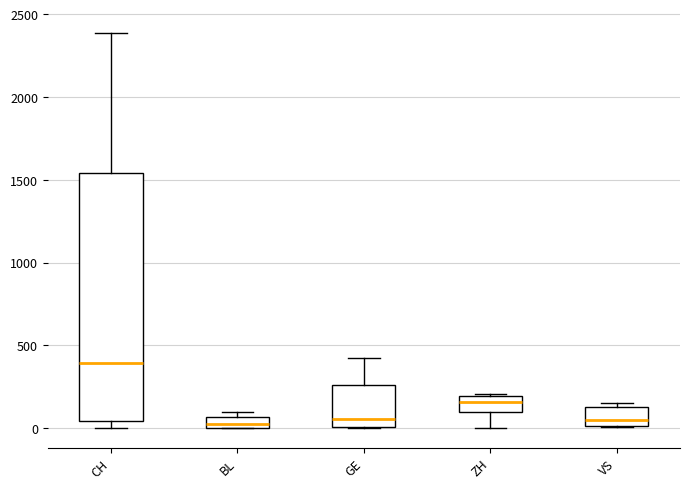

Which box is the tallest, from its lower edge to its upper edge?

CH